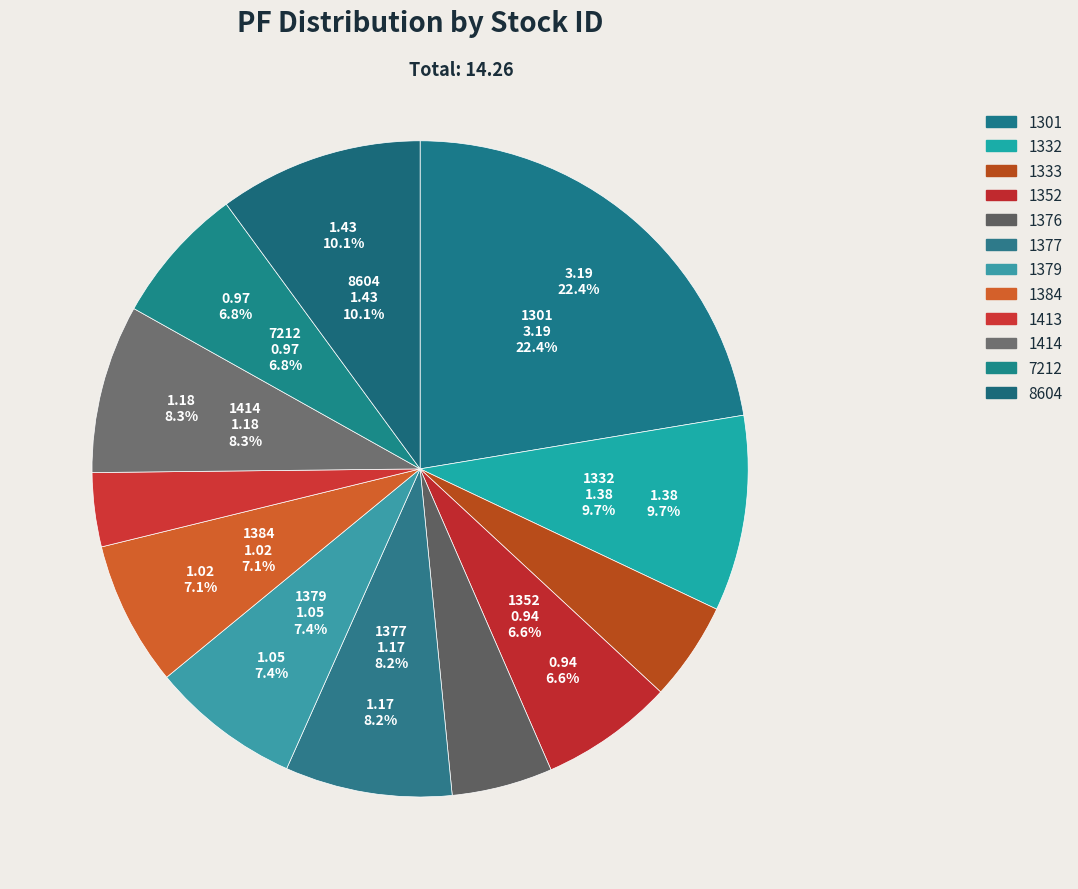

How much of the chart is everything except 1332?

90.3%